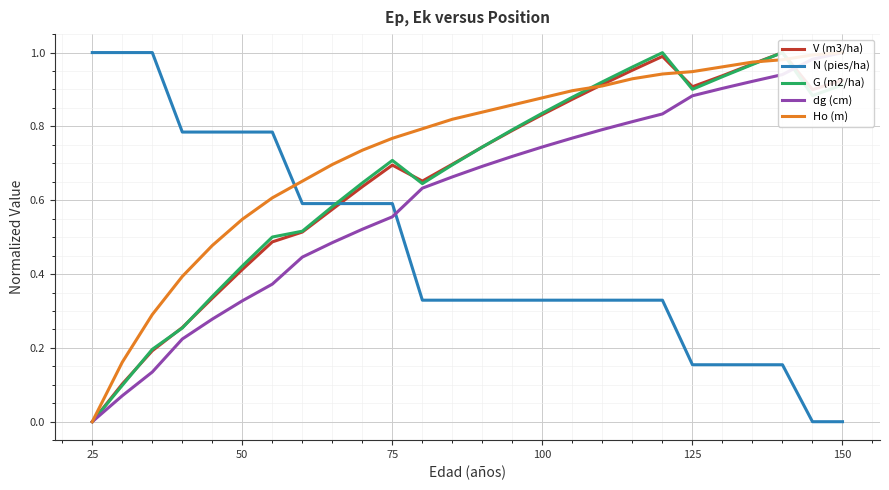

True or false: N (pies/ha) has a value of 0.6 at 75.

True